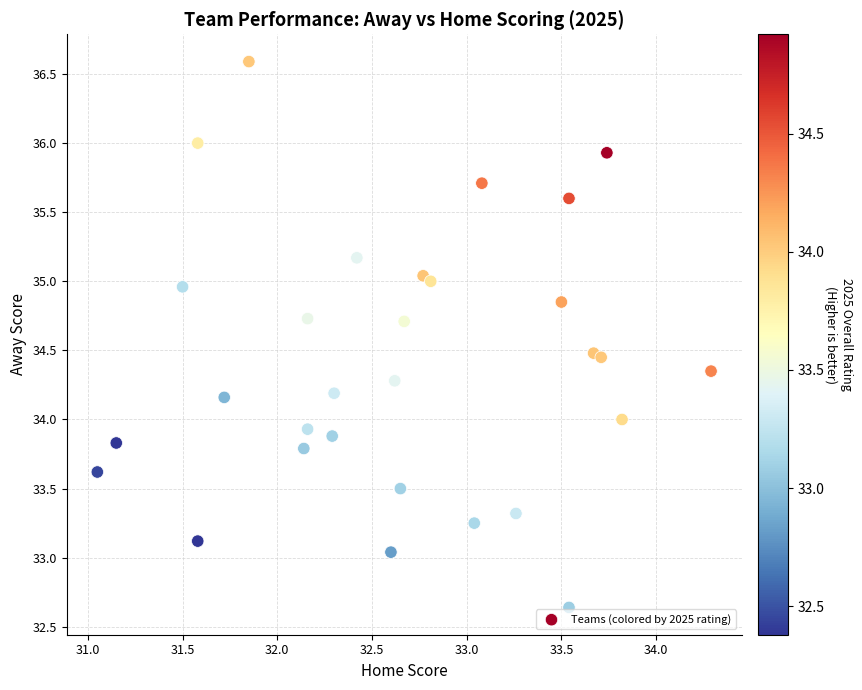

What is the range of X values (max minus min)?

3.2